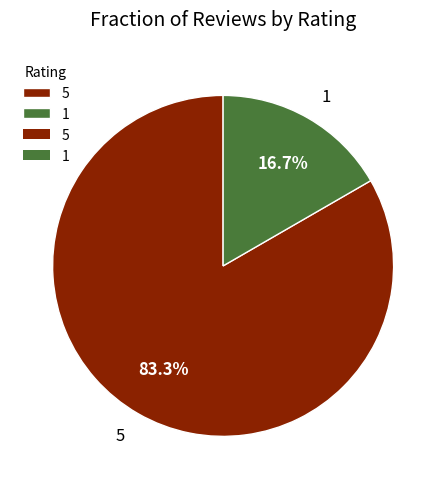

What portion of the pie excludes 5?

16.7%